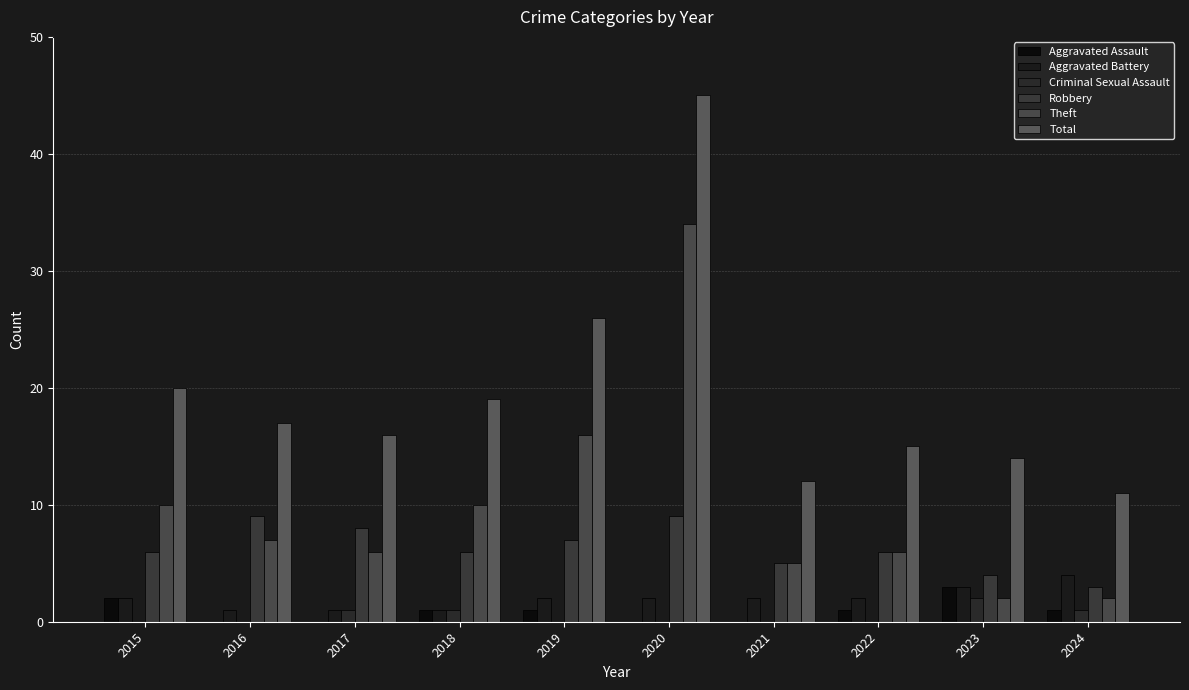

What is the difference between the highest and lowest values at 2023?

12